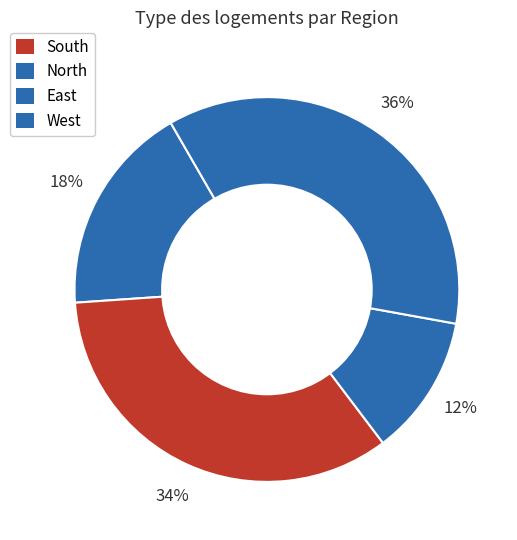

How many slices are in this pie chart?

4